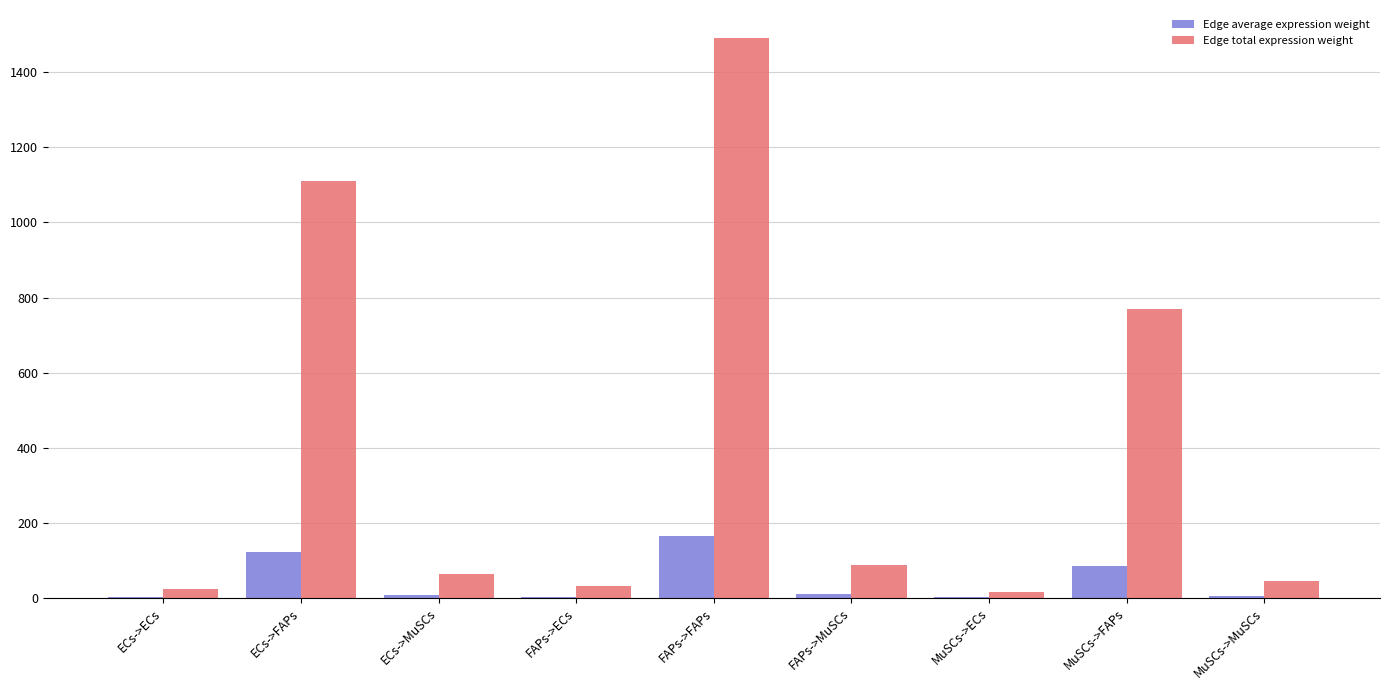

At which category is the sum across all series the highest?

FAPs->FAPs